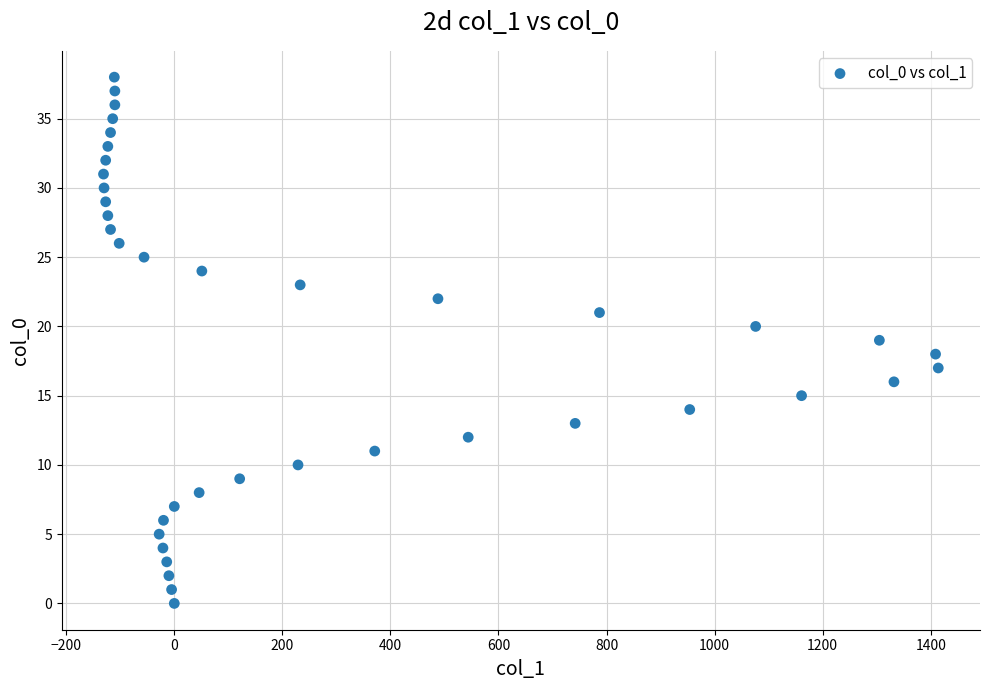

What is the range of X values (max minus min)?

1545